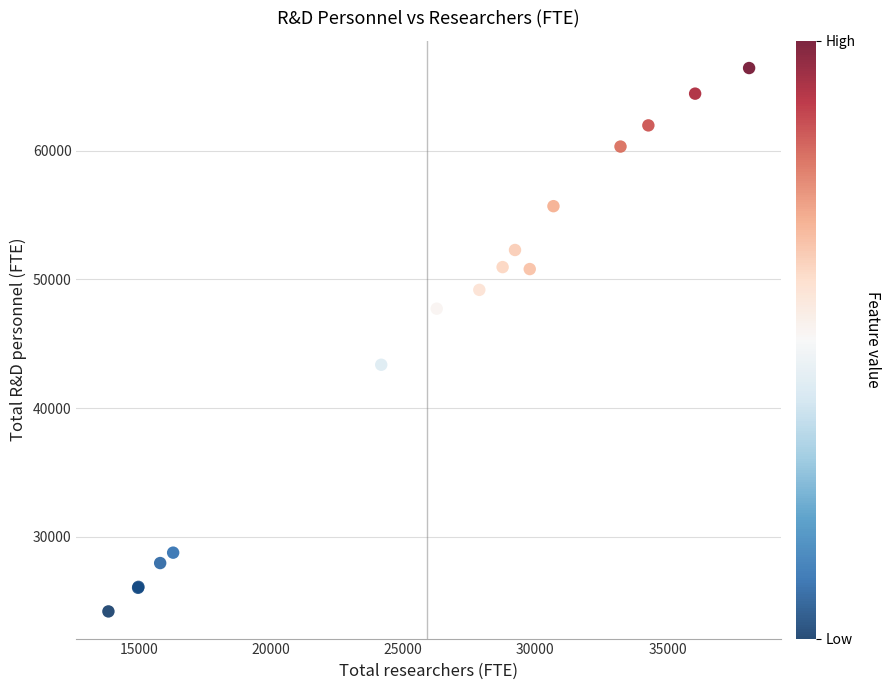

What Y value in the scatter plot is closest to 45315?

43370.4